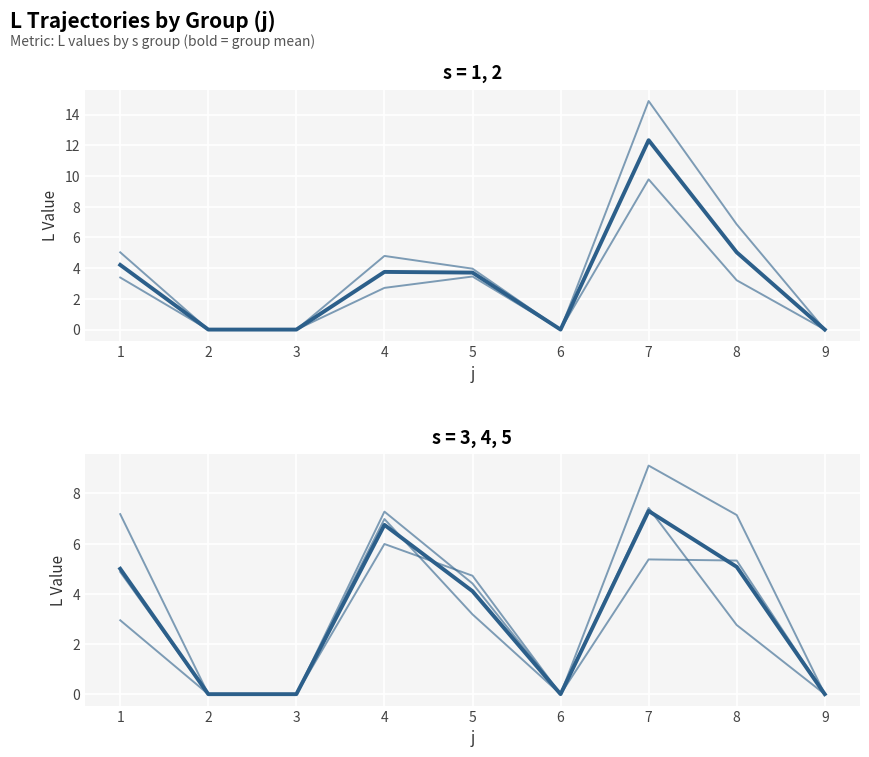

Is it true that s3 equals 4.7 at 5?

True